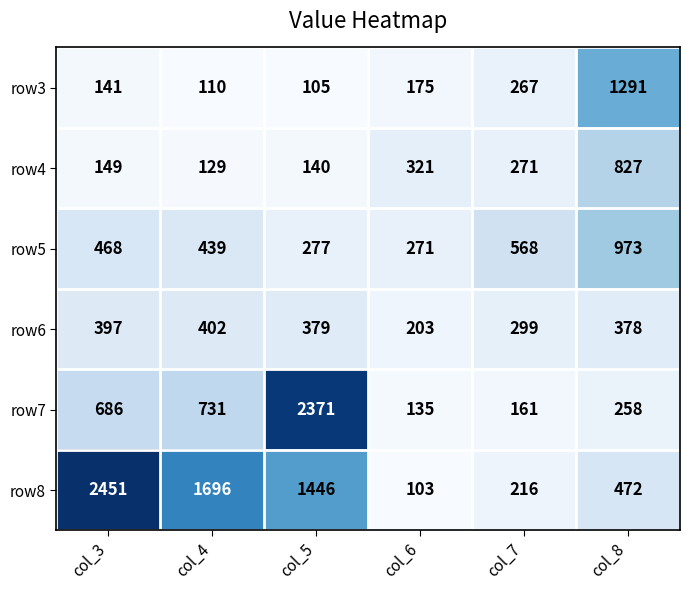

What is the sum of all row3 values?

2089